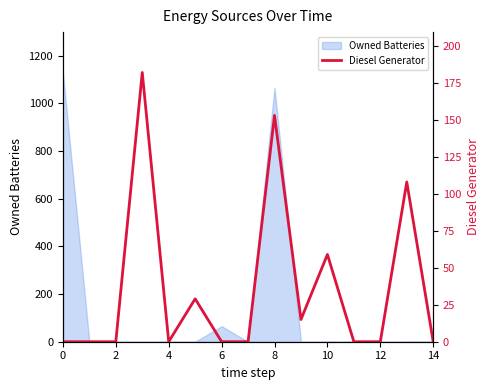

How many values exceed 0?

6